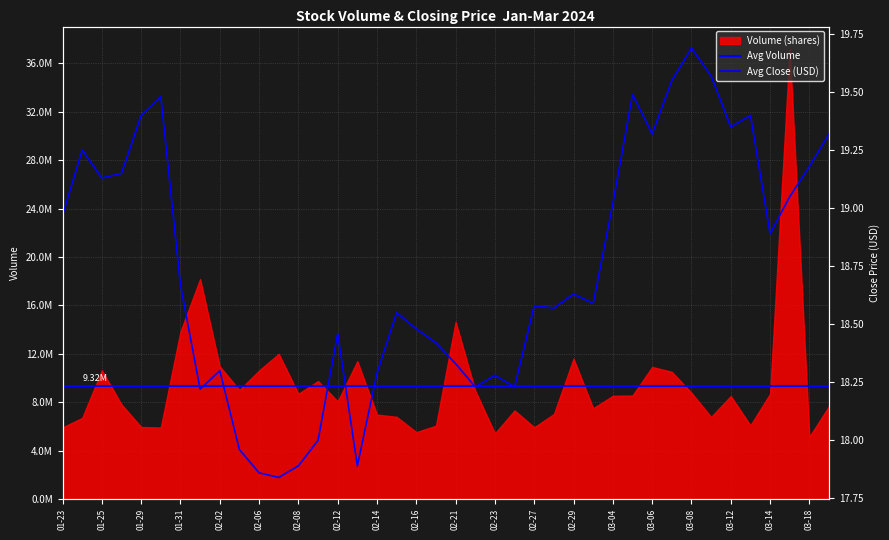

What is the difference between the maximum and minimum values?

1.9